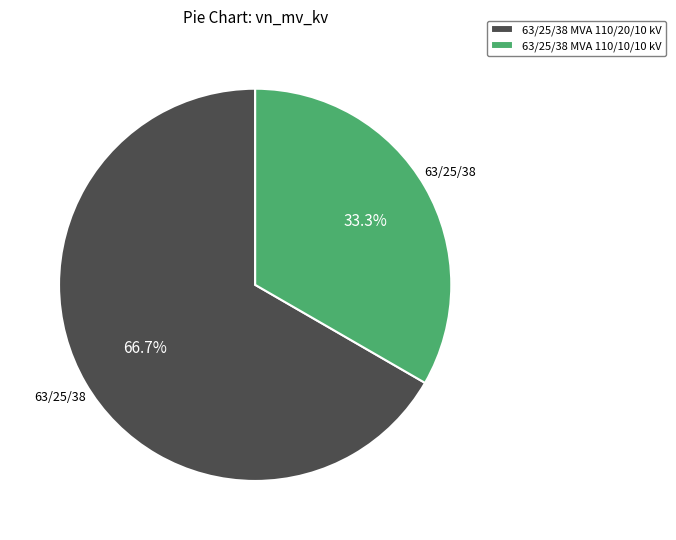

To the nearest percent, what is the combined percentage of 63/25/38 MVA 110/10/10 kV and 63/25/38 MVA 110/20/10 kV?

100%